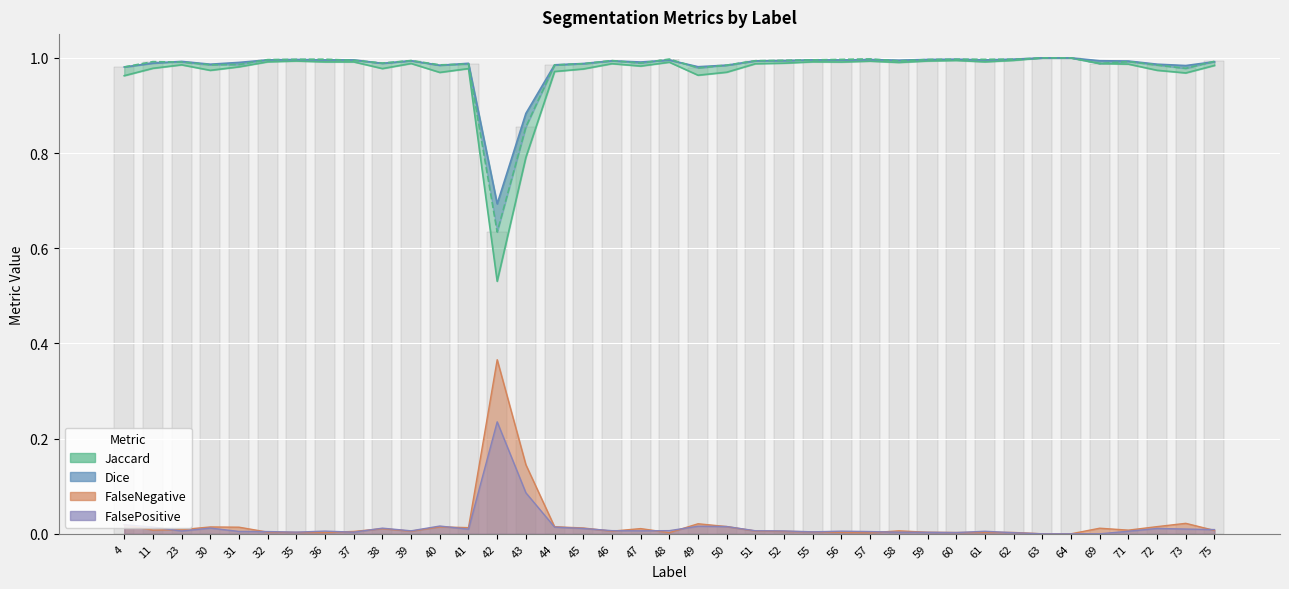

What is the sum of the Jaccard values at 36 and 61?

2.0